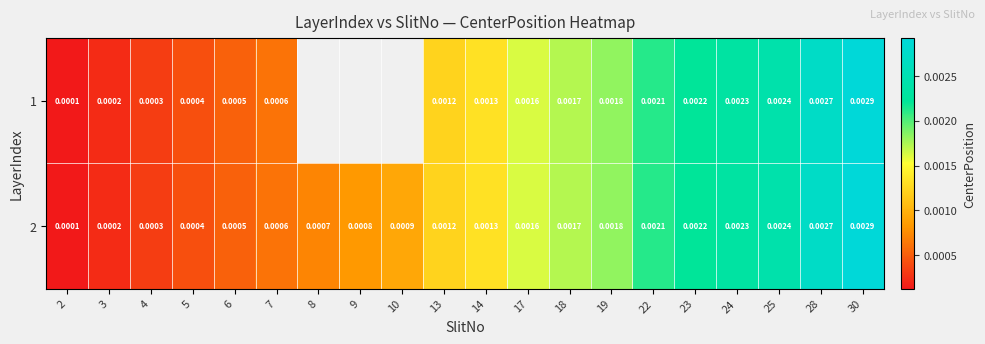

Which category has the lowest value in the 1 series?

2